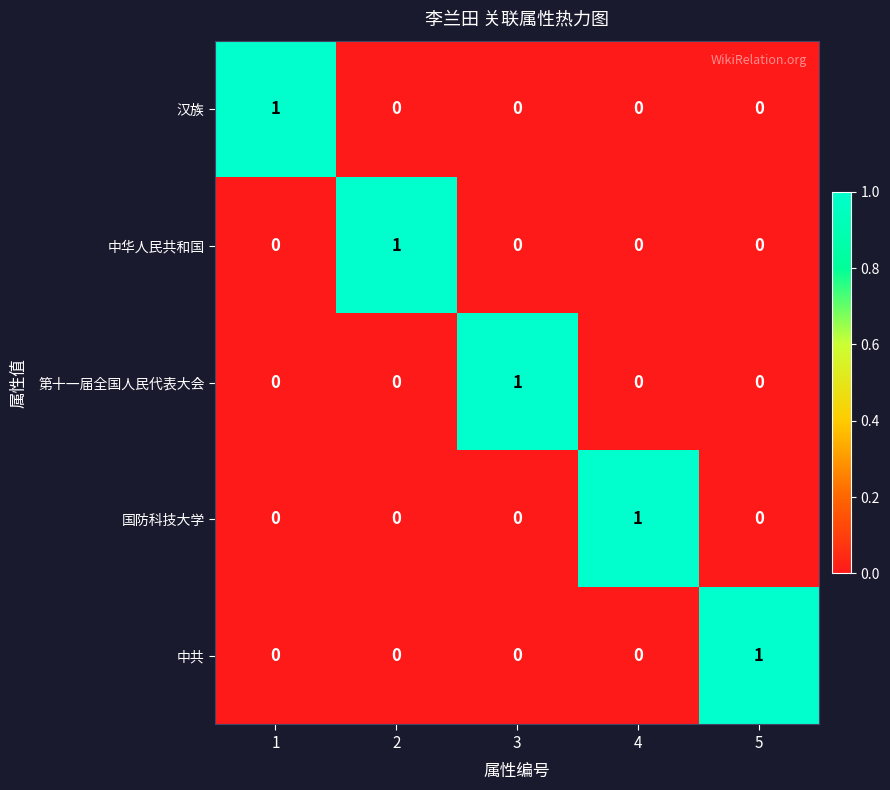

The value of 第十一届全国人民代表大会 at 5 is 0. True or false?

True